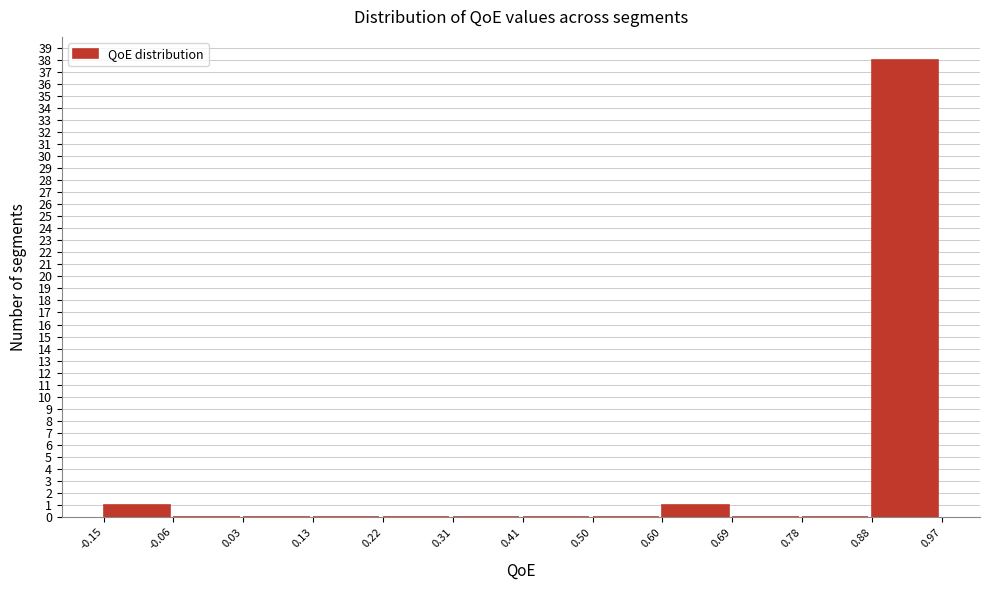

Reading left to right, list every bar in this chart as the range it spans on the x-axis followed by its height. The values are not printed on the chart, so give them approximately, as read against the axis.

-0.15 to -0.06: 1
-0.06 to 0.03: 0
0.03 to 0.13: 0
0.13 to 0.22: 0
0.22 to 0.31: 0
0.31 to 0.41: 0
0.41 to 0.50: 0
0.50 to 0.60: 0
0.60 to 0.69: 1
0.69 to 0.78: 0
0.78 to 0.88: 0
0.88 to 0.97: 38